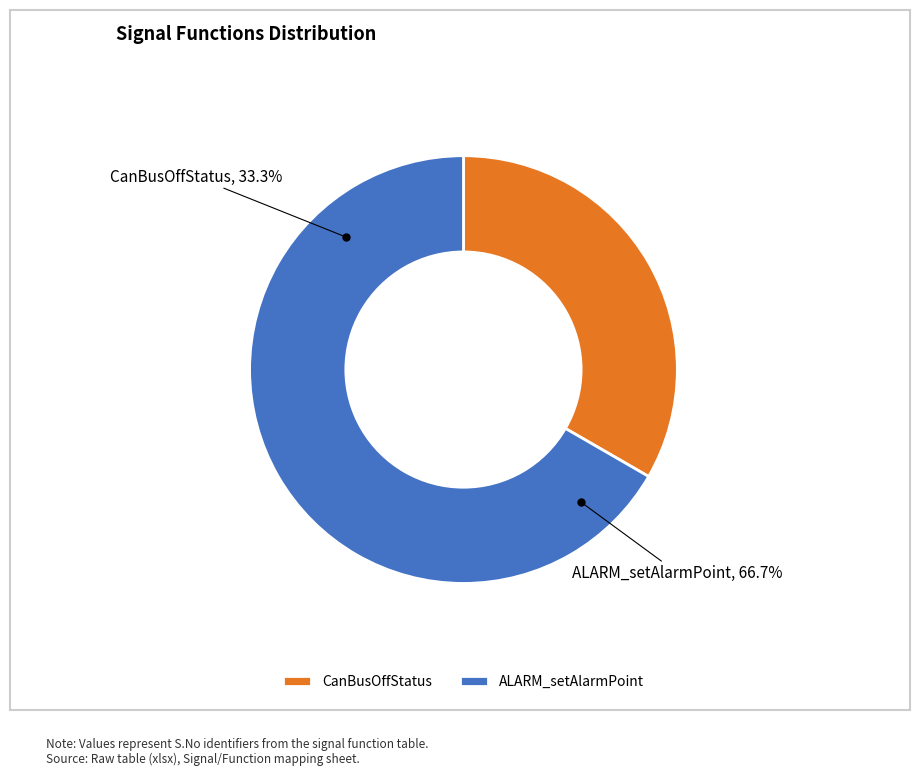

Approximately how many times larger is the value at ALARM_setAlarmPoint compared to CanBusOffStatus?

2.0